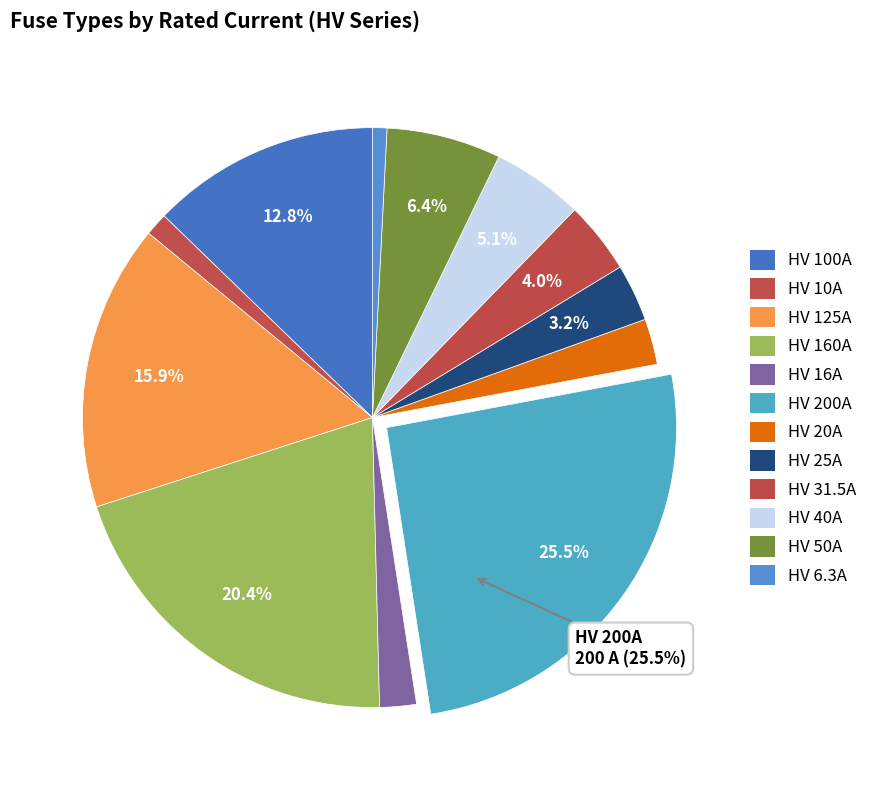

What is the total percentage of HV 125A and HV 20A?

18.5%